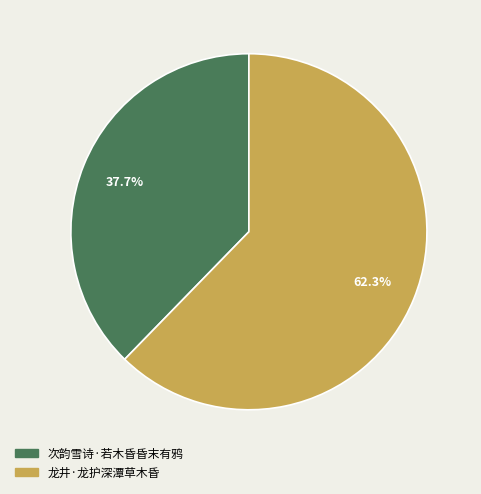

How many slices are in this pie chart?

2